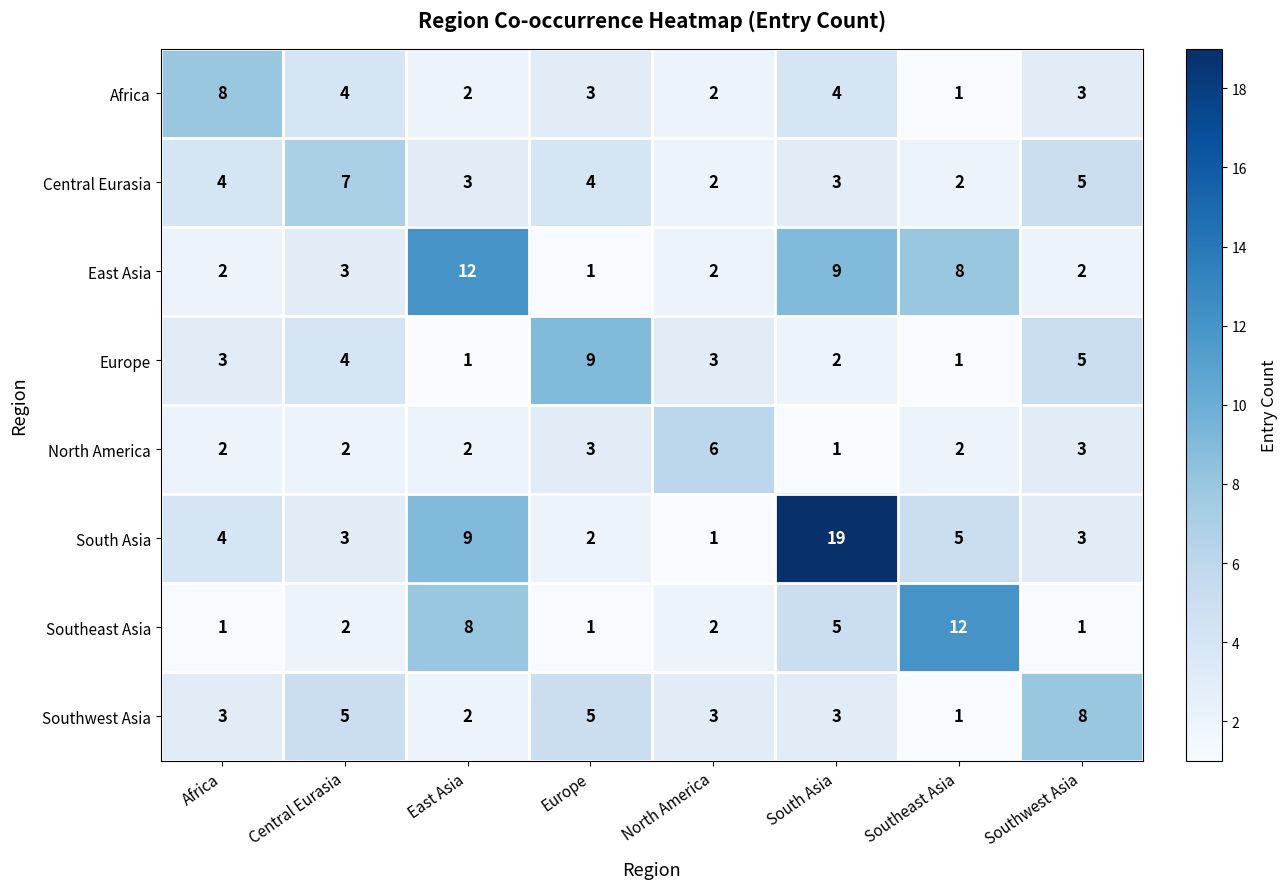

Between East Asia and North America, which series saw the biggest shift?

East Asia